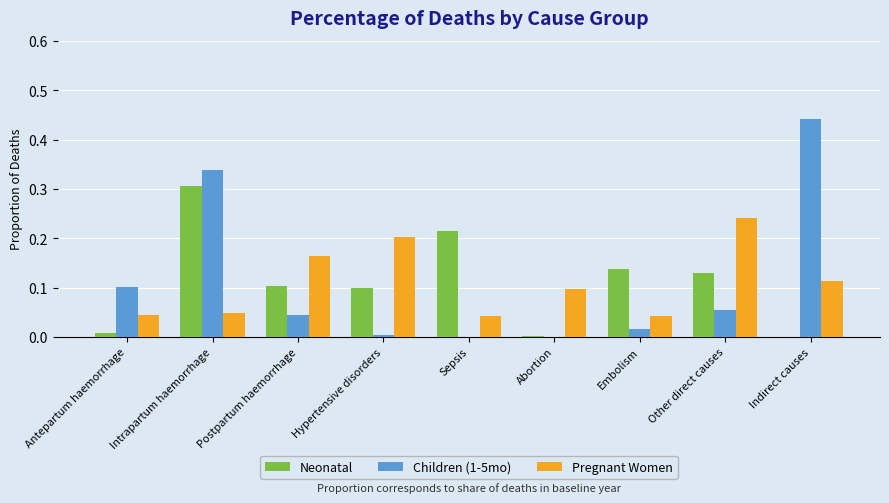

Which category has the highest value in the Pregnant Women series?

Other direct causes